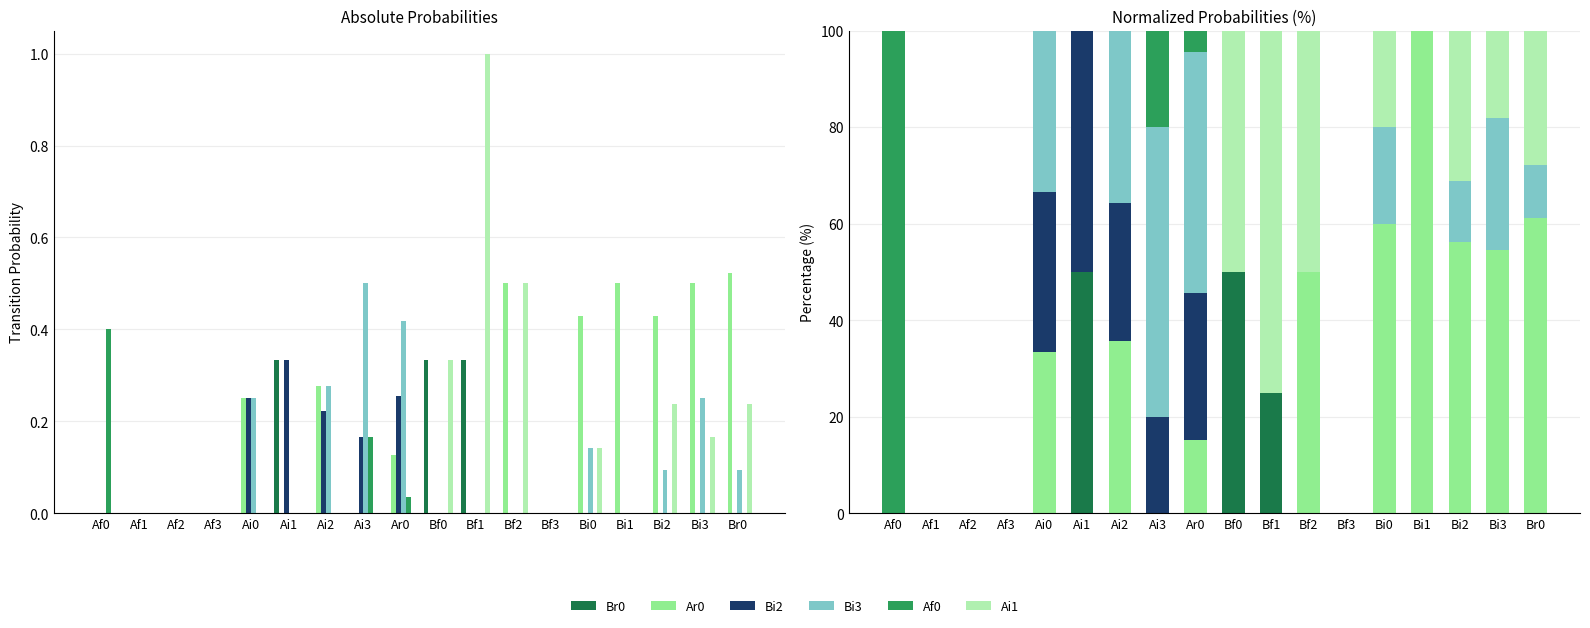

What is the difference between the maximum and minimum values in the Ar0 series?

100.0